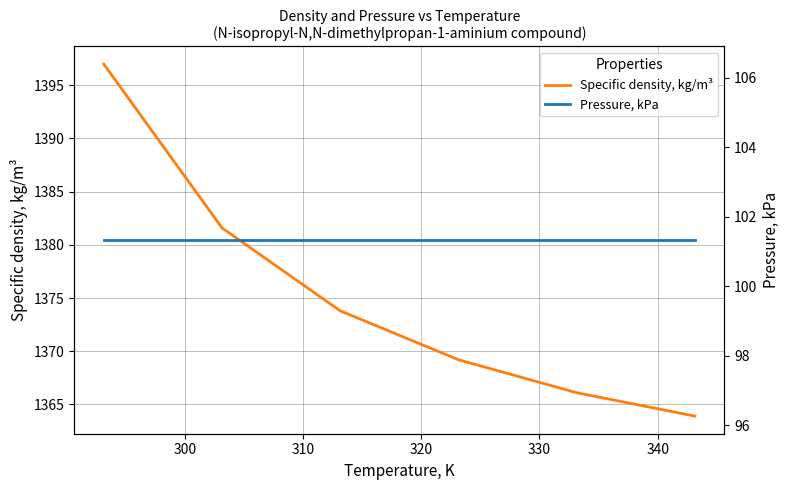

What is the highest value of the Specific density, kg/m³ series?

1397.0